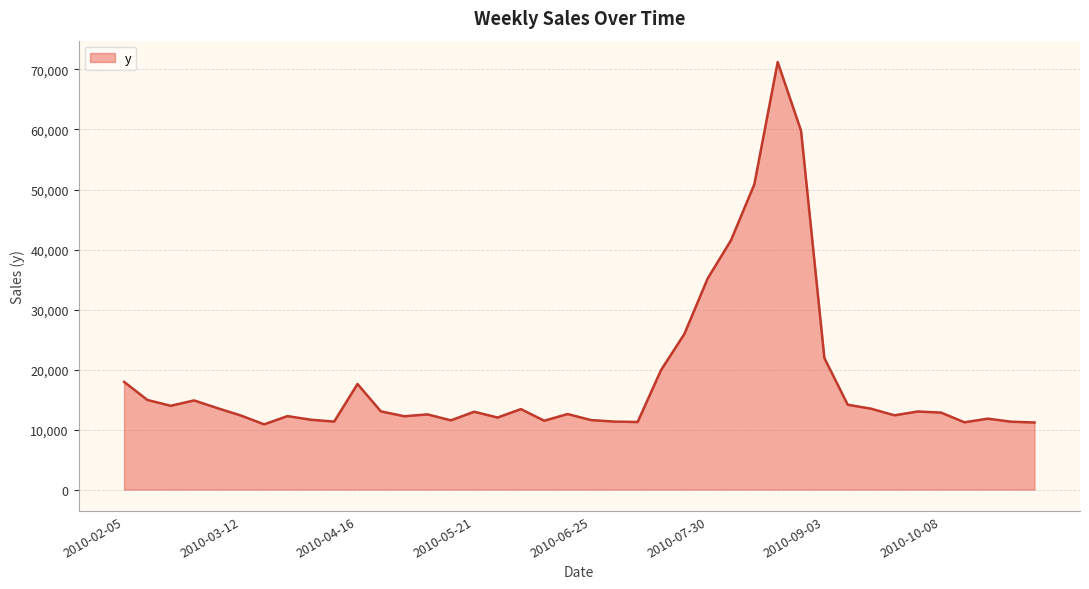

What is the maximum value shown in the chart?

71237.8